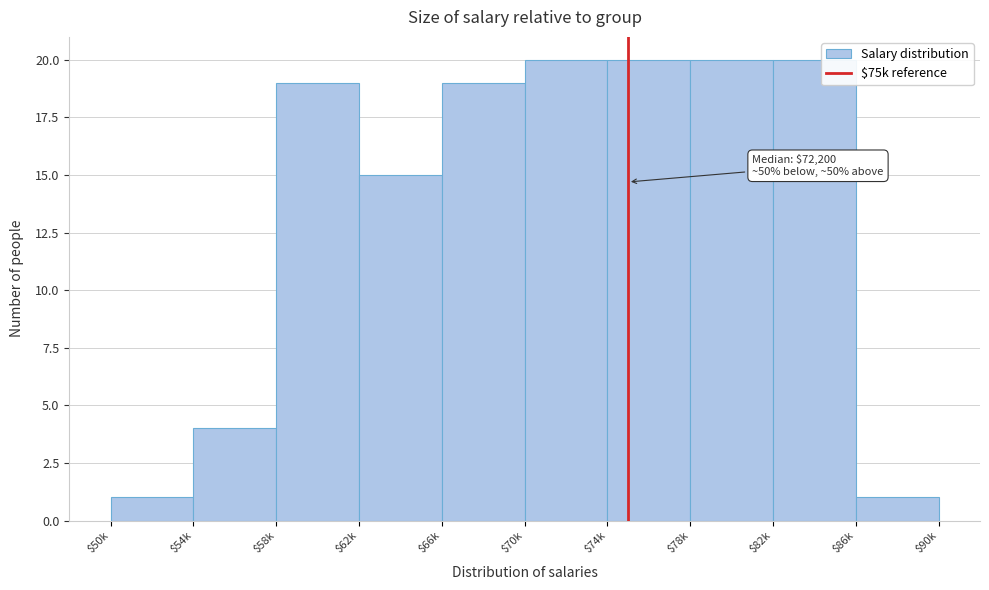

Reading left to right, what are all the values shown in this chart?

1	4	19	15	19	20	20	20	20	1